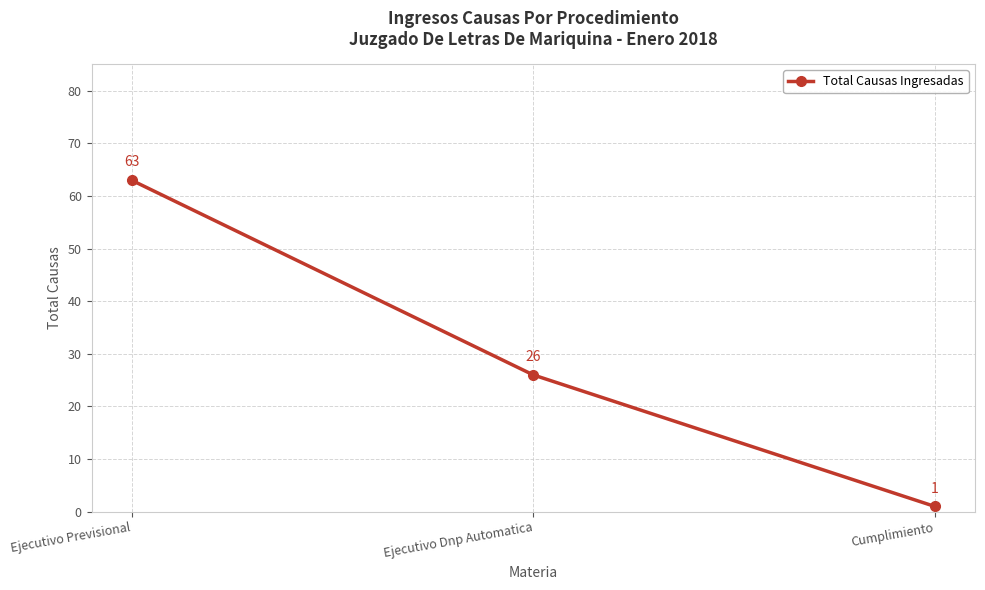

What is the value of the 1st point from the left?

63